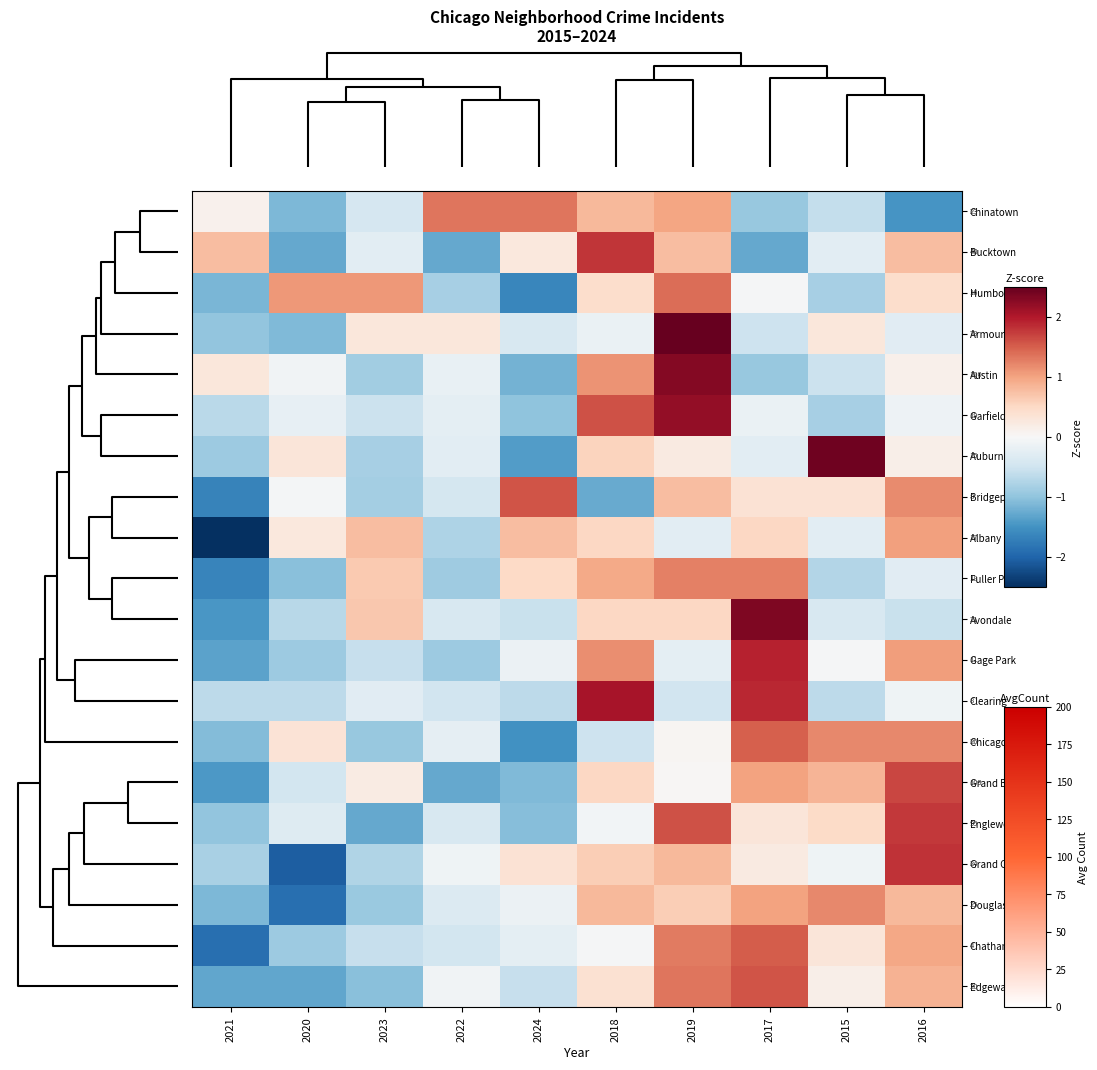

What is the smallest value displayed?

-2.5